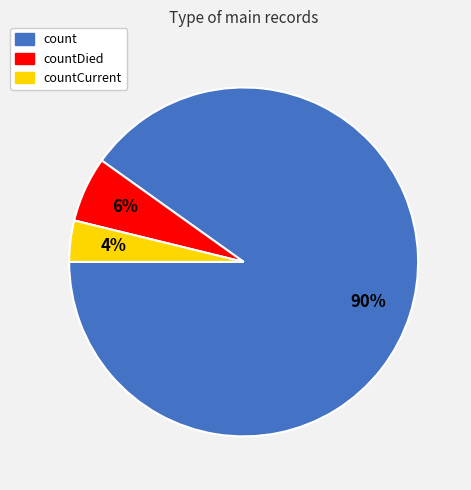

Combined, do countDied and countCurrent account for over 50%?

No